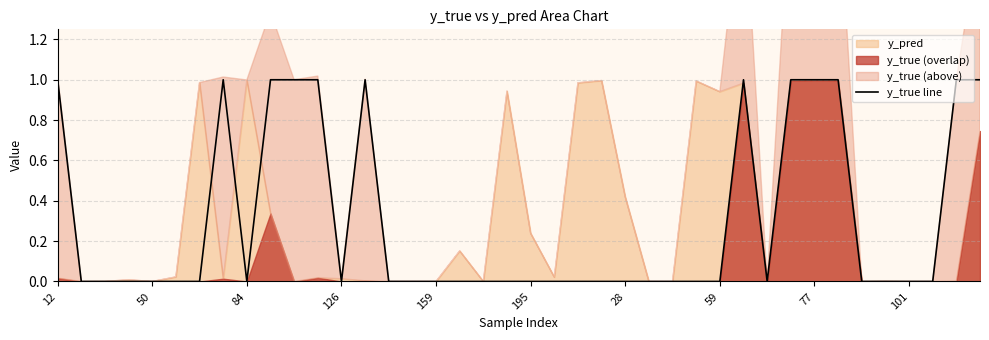

What is the greatest value displayed?

1